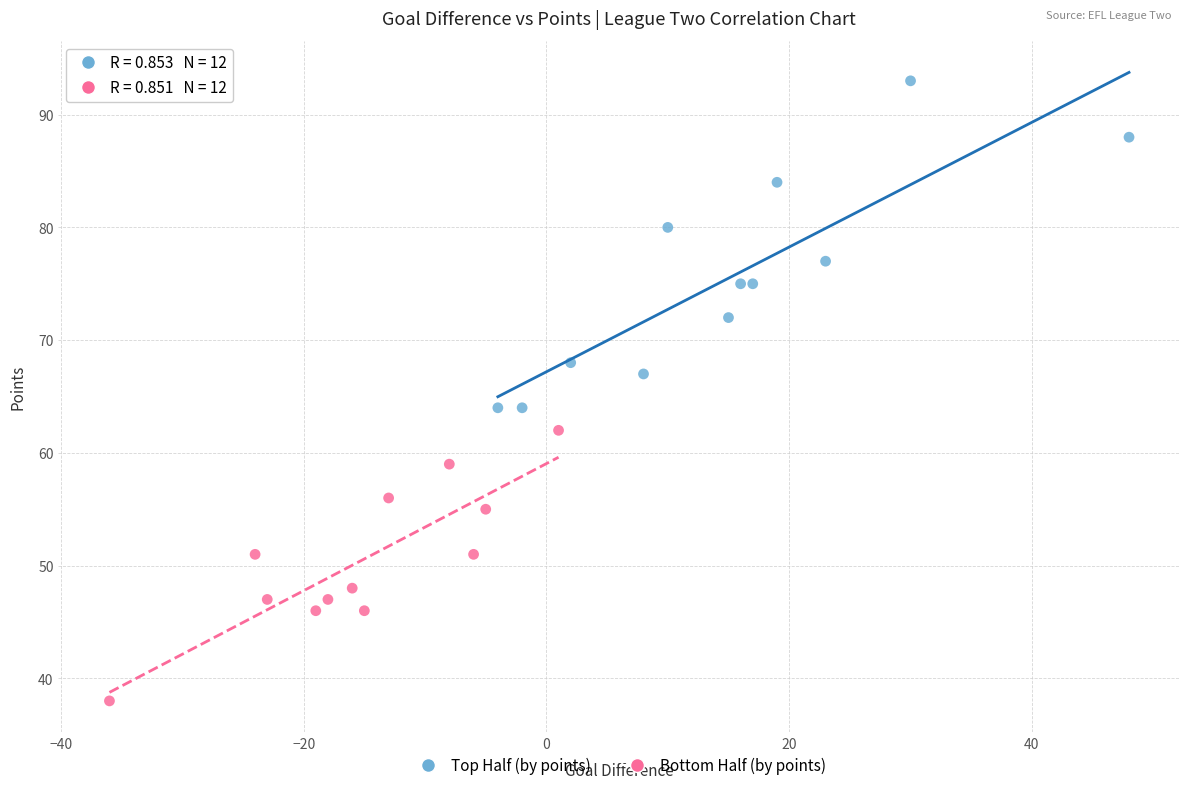

Which series has the largest Y range (max minus min)?

Top Half (by points)